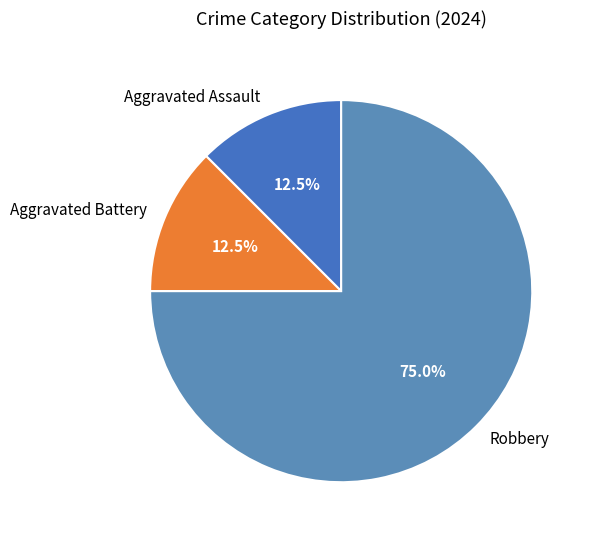

Which has a higher value, Robbery or Aggravated Assault?

Robbery